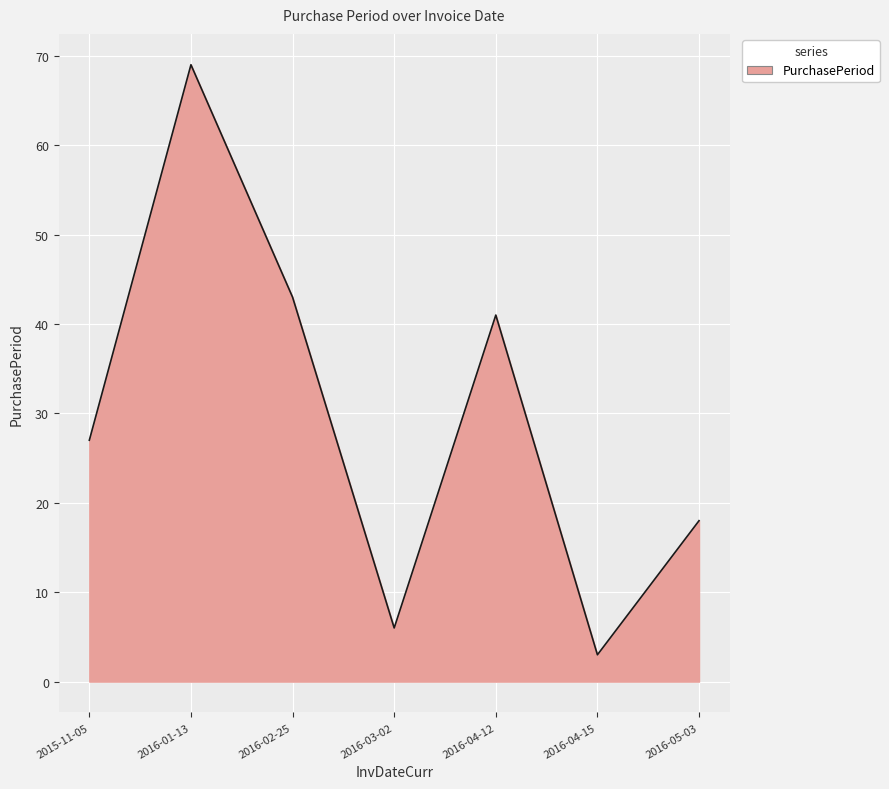

What is the maximum value shown in the chart?

69